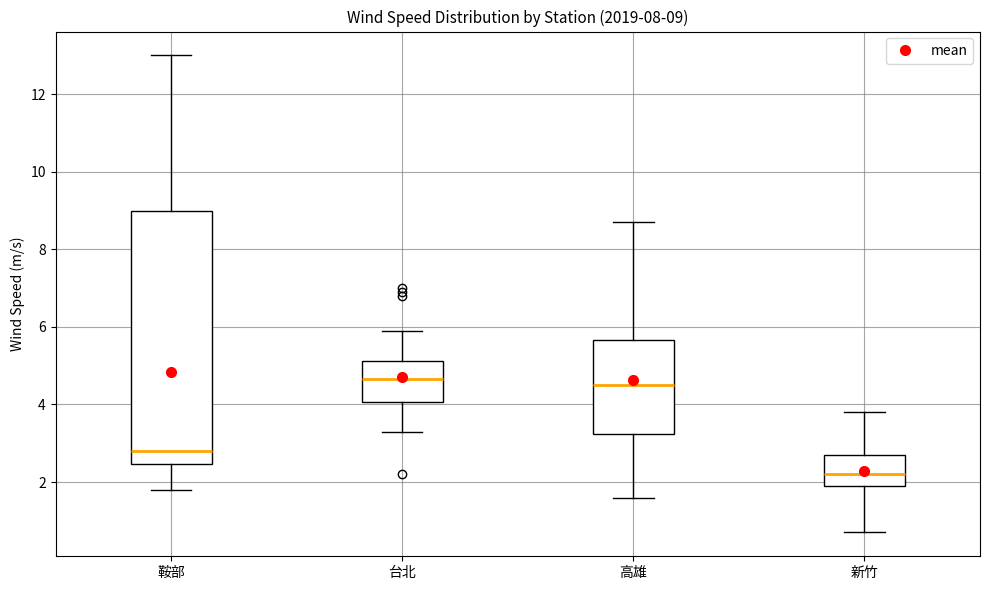

Which box is the tallest, from its lower edge to its upper edge?

鞍部